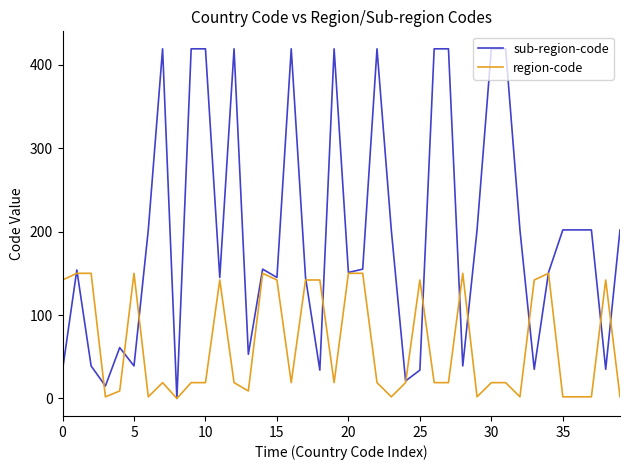

What are all the series names shown in the legend?

sub-region-code, region-code